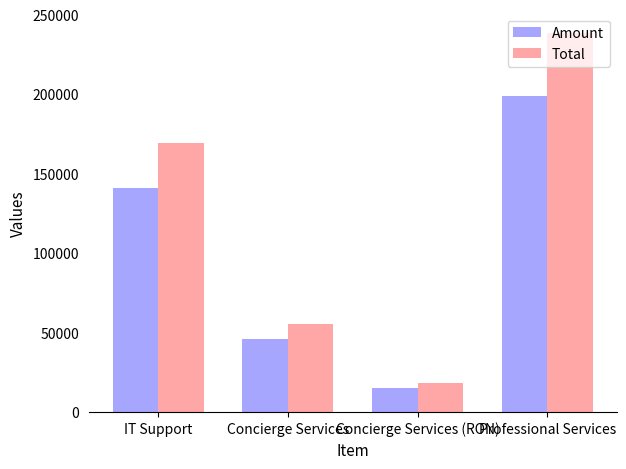

Reading right to left, extract all data points from this chart.

Amount: 198903.0	15277.0	46034.0	140920.0
Total: 238684.0	18332.4	55240.8	169104.0